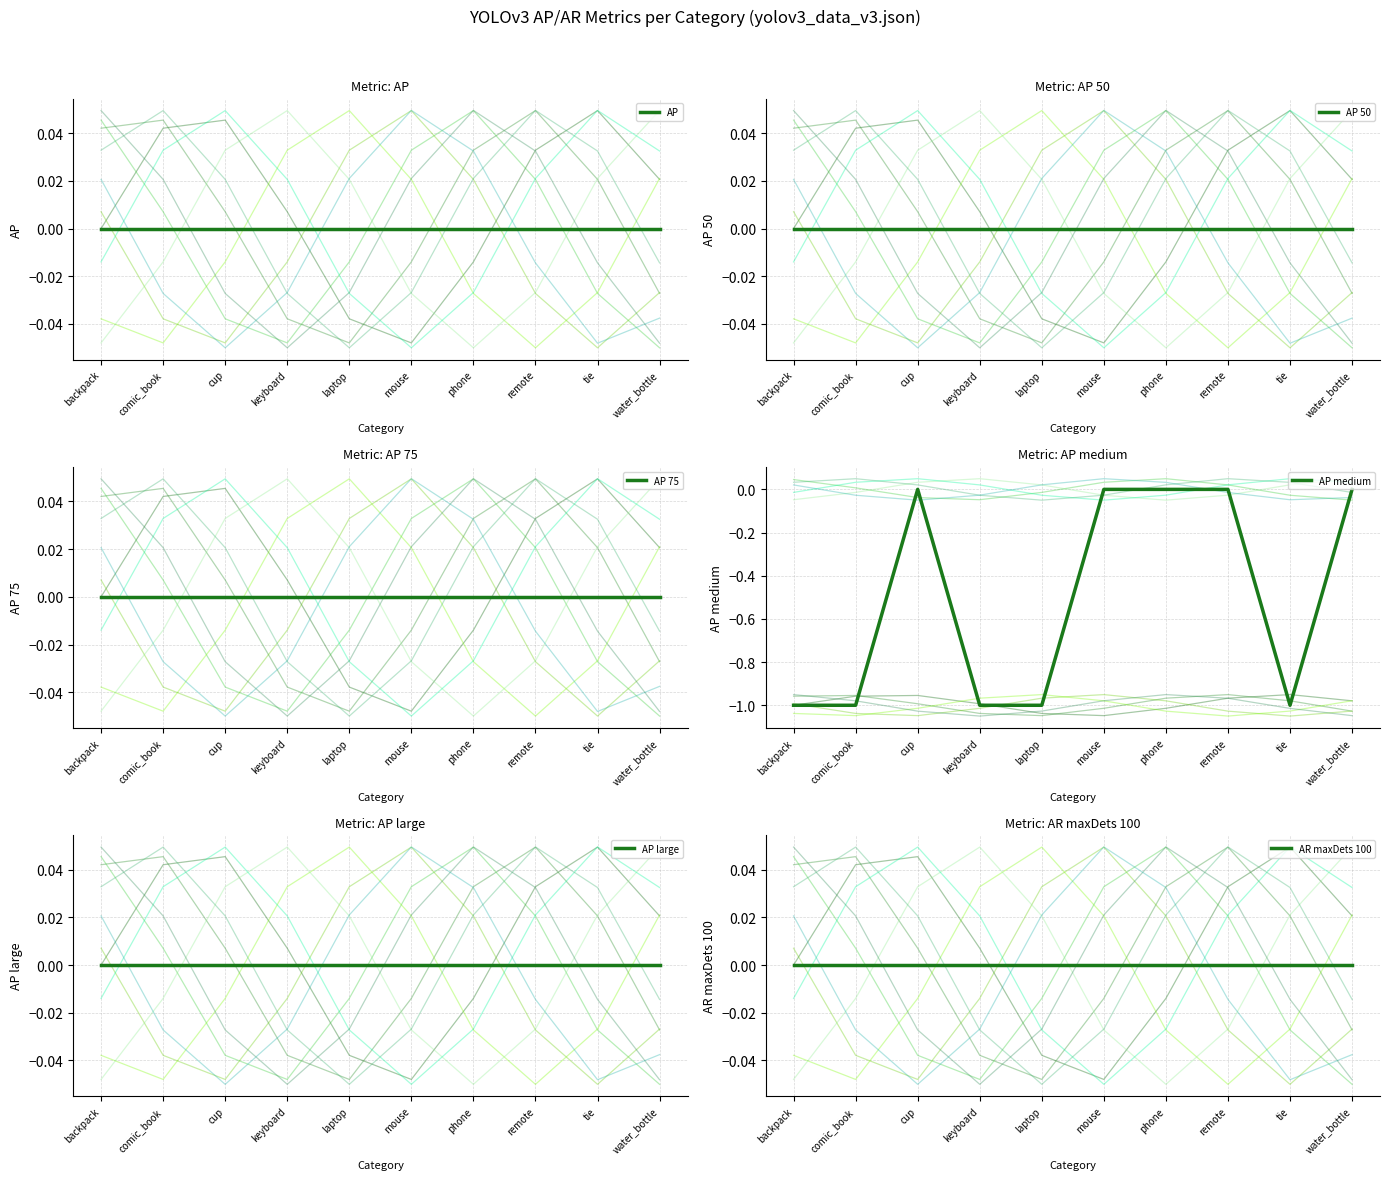

True or false: AP large and AP cross at least once.

False